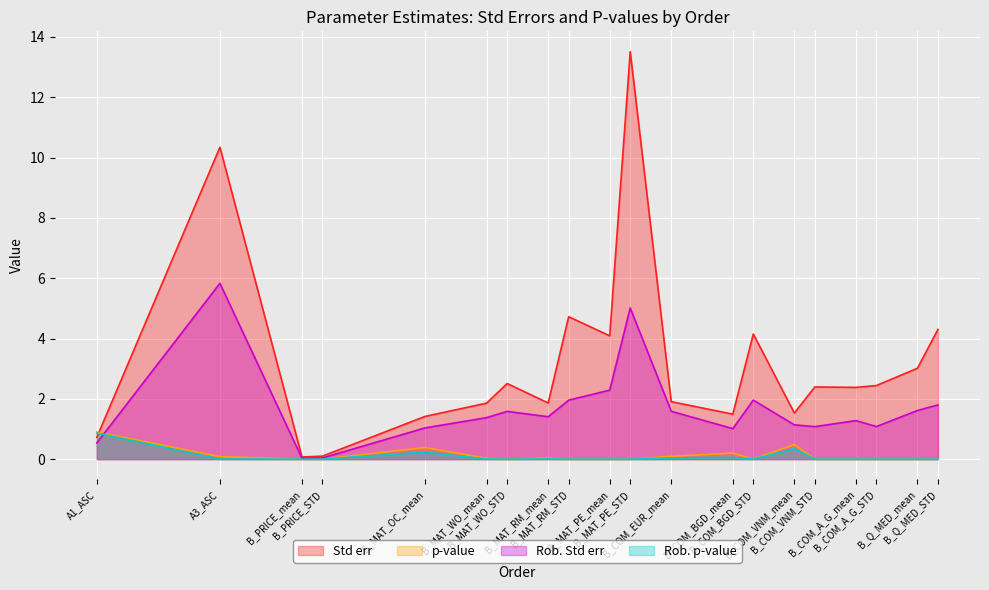

Reading right to left, list all the values displayed in this chart.

Std err: B_Q_MED_STD=4.3	B_Q_MED_mean=3.0	B_COM_A_G_STD=2.4	B_COM_A_G_mean=2.4	B_COM_VNM_STD=2.4	B_COM_VNM_mean=1.5	B_COM_BGD_STD=4.1	B_COM_BGD_mean=1.5	B_COM_EUR_mean=1.9	B_MAT_PE_STD=13.5	B_MAT_PE_mean=4.1	B_MAT_RM_STD=4.7	B_MAT_RM_mean=1.9	B_MAT_WO_STD=2.5	B_MAT_WO_mean=1.9	B_MAT_OC_mean=1.4	B_PRICE_STD=0.1	B_PRICE_mean=0.1	A3_ASC=10.3	A1_ASC=0.7
p-value: B_Q_MED_STD=0.0	B_Q_MED_mean=0.0	B_COM_A_G_STD=0.0	B_COM_A_G_mean=0.0	B_COM_VNM_STD=0.0	B_COM_VNM_mean=0.5	B_COM_BGD_STD=0.0	B_COM_BGD_mean=0.2	B_COM_EUR_mean=0.1	B_MAT_PE_STD=0.0	B_MAT_PE_mean=0.0	B_MAT_RM_STD=0.0	B_MAT_RM_mean=0.0	B_MAT_WO_STD=0.0	B_MAT_WO_mean=0.0	B_MAT_OC_mean=0.4	B_PRICE_STD=0.0	B_PRICE_mean=0.0	A3_ASC=0.1	A1_ASC=0.9
Rob. Std err: B_Q_MED_STD=1.8	B_Q_MED_mean=1.6	B_COM_A_G_STD=1.1	B_COM_A_G_mean=1.3	B_COM_VNM_STD=1.1	B_COM_VNM_mean=1.1	B_COM_BGD_STD=2.0	B_COM_BGD_mean=1.0	B_COM_EUR_mean=1.6	B_MAT_PE_STD=5.0	B_MAT_PE_mean=2.3	B_MAT_RM_STD=2.0	B_MAT_RM_mean=1.4	B_MAT_WO_STD=1.6	B_MAT_WO_mean=1.4	B_MAT_OC_mean=1.0	B_PRICE_STD=0.0	B_PRICE_mean=0.0	A3_ASC=5.8	A1_ASC=0.5
Rob. p-value: B_Q_MED_STD=0.0	B_Q_MED_mean=0.0	B_COM_A_G_STD=0.0	B_COM_A_G_mean=0.0	B_COM_VNM_STD=0.0	B_COM_VNM_mean=0.3	B_COM_BGD_STD=0.0	B_COM_BGD_mean=0.1	B_COM_EUR_mean=0.0	B_MAT_PE_STD=0.0	B_MAT_PE_mean=0.0	B_MAT_RM_STD=0.0	B_MAT_RM_mean=0.0	B_MAT_WO_STD=0.0	B_MAT_WO_mean=0.0	B_MAT_OC_mean=0.2	B_PRICE_STD=0.0	B_PRICE_mean=0.0	A3_ASC=0.0	A1_ASC=0.9